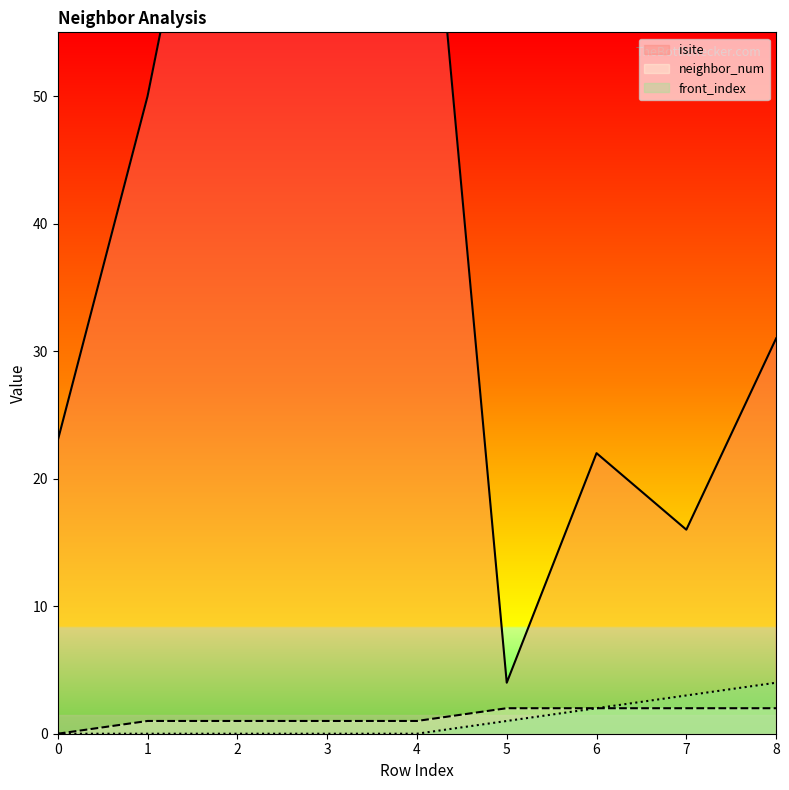

True or false: neighbor_num has a value of 1 at 4.

True